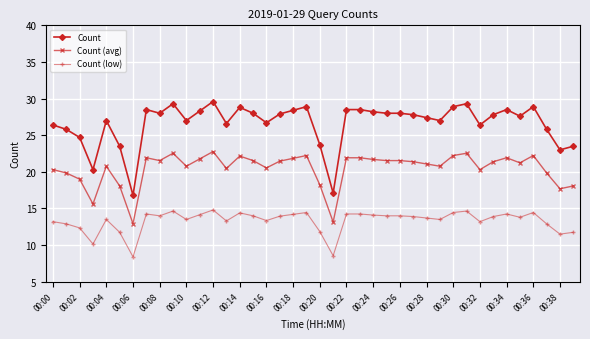

What is the value of the Count point at the 37th from the left?

28.9